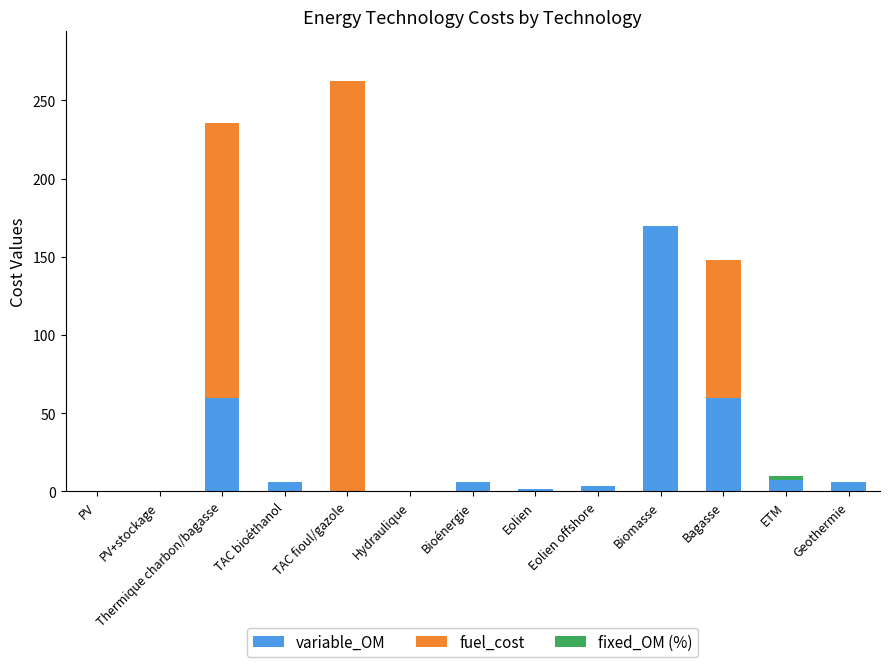

The variable_OM series shows -95.1 at TAC fioul/gazole. True or false?

False